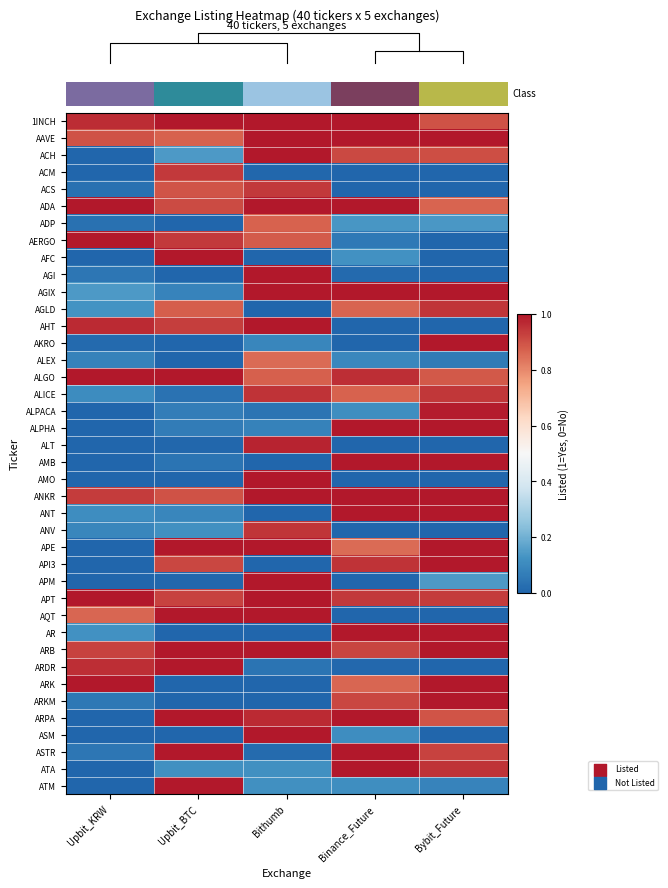

Reading left to right, extract all data points from this chart.

row_0: Upbit_KRW=1.0	Upbit_BTC=1.0	Bithumb=1.0	Binance_Future=1.0	Bybit_Future=0.9
row_1: Upbit_KRW=0.9	Upbit_BTC=0.9	Bithumb=1.0	Binance_Future=1.0	Bybit_Future=1.0
row_2: Upbit_KRW=0.0	Upbit_BTC=0.1	Bithumb=1.0	Binance_Future=0.9	Bybit_Future=0.9
row_3: Upbit_KRW=0.0	Upbit_BTC=0.9	Bithumb=0.0	Binance_Future=0.0	Bybit_Future=0.0
row_4: Upbit_KRW=0.0	Upbit_BTC=0.9	Bithumb=0.9	Binance_Future=0.0	Bybit_Future=0.0
row_5: Upbit_KRW=1.0	Upbit_BTC=0.9	Bithumb=1.0	Binance_Future=1.0	Bybit_Future=0.9
row_6: Upbit_KRW=0.0	Upbit_BTC=0.0	Bithumb=0.9	Binance_Future=0.1	Bybit_Future=0.1
row_7: Upbit_KRW=1.0	Upbit_BTC=0.9	Bithumb=0.9	Binance_Future=0.1	Bybit_Future=0.0
row_8: Upbit_KRW=0.0	Upbit_BTC=1.0	Bithumb=0.0	Binance_Future=0.1	Bybit_Future=0.0
row_9: Upbit_KRW=0.0	Upbit_BTC=0.0	Bithumb=1.0	Binance_Future=0.0	Bybit_Future=0.0
row_10: Upbit_KRW=0.1	Upbit_BTC=0.1	Bithumb=1.0	Binance_Future=1.0	Bybit_Future=1.0
row_11: Upbit_KRW=0.1	Upbit_BTC=0.9	Bithumb=0.0	Binance_Future=0.9	Bybit_Future=0.9
row_12: Upbit_KRW=1.0	Upbit_BTC=0.9	Bithumb=1.0	Binance_Future=0.0	Bybit_Future=0.0
row_13: Upbit_KRW=0.0	Upbit_BTC=0.0	Bithumb=0.1	Binance_Future=0.0	Bybit_Future=1.0
row_14: Upbit_KRW=0.1	Upbit_BTC=0.0	Bithumb=0.9	Binance_Future=0.1	Bybit_Future=0.1
row_15: Upbit_KRW=1.0	Upbit_BTC=1.0	Bithumb=0.9	Binance_Future=1.0	Bybit_Future=0.9
row_16: Upbit_KRW=0.1	Upbit_BTC=0.0	Bithumb=0.9	Binance_Future=0.9	Bybit_Future=0.9
row_17: Upbit_KRW=0.0	Upbit_BTC=0.1	Bithumb=0.0	Binance_Future=0.1	Bybit_Future=1.0
row_18: Upbit_KRW=0.0	Upbit_BTC=0.1	Bithumb=0.1	Binance_Future=1.0	Bybit_Future=1.0
row_19: Upbit_KRW=0.0	Upbit_BTC=0.0	Bithumb=1.0	Binance_Future=0.0	Bybit_Future=0.0
row_20: Upbit_KRW=0.0	Upbit_BTC=0.0	Bithumb=0.0	Binance_Future=1.0	Bybit_Future=1.0
row_21: Upbit_KRW=0.0	Upbit_BTC=0.0	Bithumb=1.0	Binance_Future=0.0	Bybit_Future=0.0
row_22: Upbit_KRW=0.9	Upbit_BTC=0.9	Bithumb=1.0	Binance_Future=1.0	Bybit_Future=1.0
row_23: Upbit_KRW=0.1	Upbit_BTC=0.1	Bithumb=0.0	Binance_Future=1.0	Bybit_Future=1.0
row_24: Upbit_KRW=0.1	Upbit_BTC=0.1	Bithumb=0.9	Binance_Future=0.0	Bybit_Future=0.0
row_25: Upbit_KRW=0.0	Upbit_BTC=1.0	Bithumb=1.0	Binance_Future=0.9	Bybit_Future=1.0
row_26: Upbit_KRW=0.0	Upbit_BTC=0.9	Bithumb=0.0	Binance_Future=1.0	Bybit_Future=1.0
row_27: Upbit_KRW=0.0	Upbit_BTC=0.0	Bithumb=1.0	Binance_Future=0.0	Bybit_Future=0.1
row_28: Upbit_KRW=1.0	Upbit_BTC=0.9	Bithumb=1.0	Binance_Future=0.9	Bybit_Future=0.9
row_29: Upbit_KRW=0.9	Upbit_BTC=1.0	Bithumb=1.0	Binance_Future=0.0	Bybit_Future=0.0
row_30: Upbit_KRW=0.1	Upbit_BTC=0.0	Bithumb=0.0	Binance_Future=1.0	Bybit_Future=1.0
row_31: Upbit_KRW=0.9	Upbit_BTC=1.0	Bithumb=1.0	Binance_Future=0.9	Bybit_Future=1.0
row_32: Upbit_KRW=1.0	Upbit_BTC=1.0	Bithumb=0.0	Binance_Future=0.0	Bybit_Future=0.0
row_33: Upbit_KRW=1.0	Upbit_BTC=0.0	Bithumb=0.0	Binance_Future=0.9	Bybit_Future=1.0
row_34: Upbit_KRW=0.1	Upbit_BTC=0.0	Bithumb=0.0	Binance_Future=0.9	Bybit_Future=1.0
row_35: Upbit_KRW=0.0	Upbit_BTC=1.0	Bithumb=1.0	Binance_Future=1.0	Bybit_Future=0.9
row_36: Upbit_KRW=0.0	Upbit_BTC=0.0	Bithumb=1.0	Binance_Future=0.1	Bybit_Future=0.0
row_37: Upbit_KRW=0.0	Upbit_BTC=1.0	Bithumb=0.0	Binance_Future=1.0	Bybit_Future=0.9
row_38: Upbit_KRW=0.0	Upbit_BTC=0.1	Bithumb=0.1	Binance_Future=1.0	Bybit_Future=1.0
row_39: Upbit_KRW=0.0	Upbit_BTC=1.0	Bithumb=0.1	Binance_Future=0.1	Bybit_Future=0.1